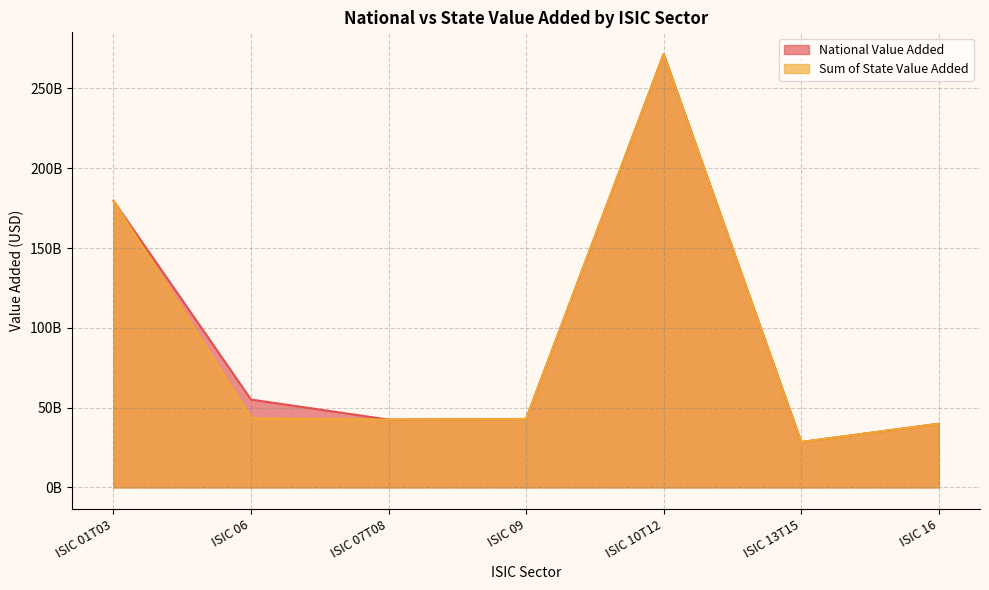

List the series in order of their overall mean, lowest first.

Sum of State Value Added, National Value Added